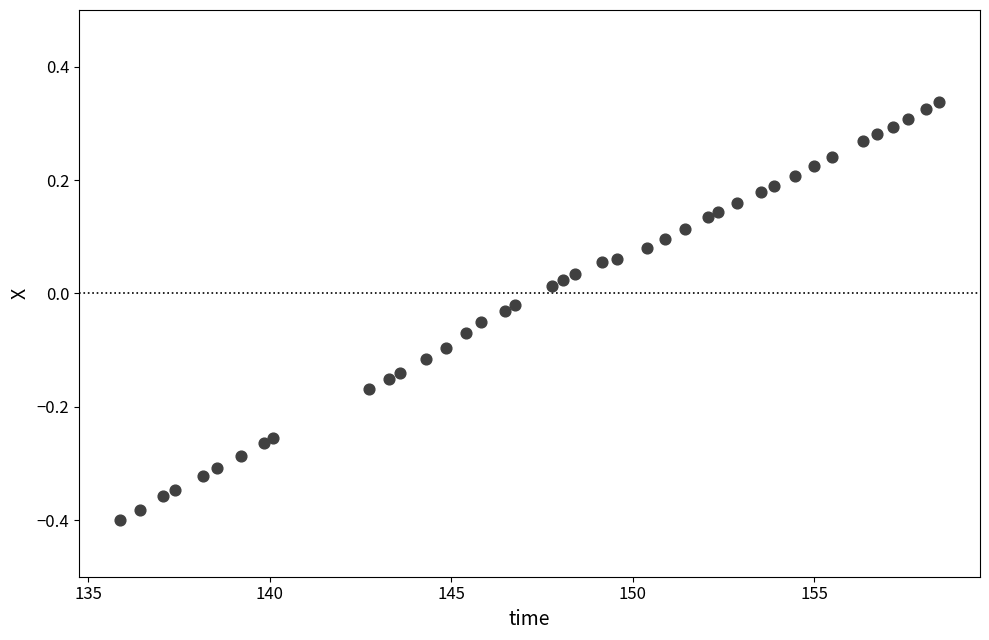

What is the range of X values (max minus min)?

22.6